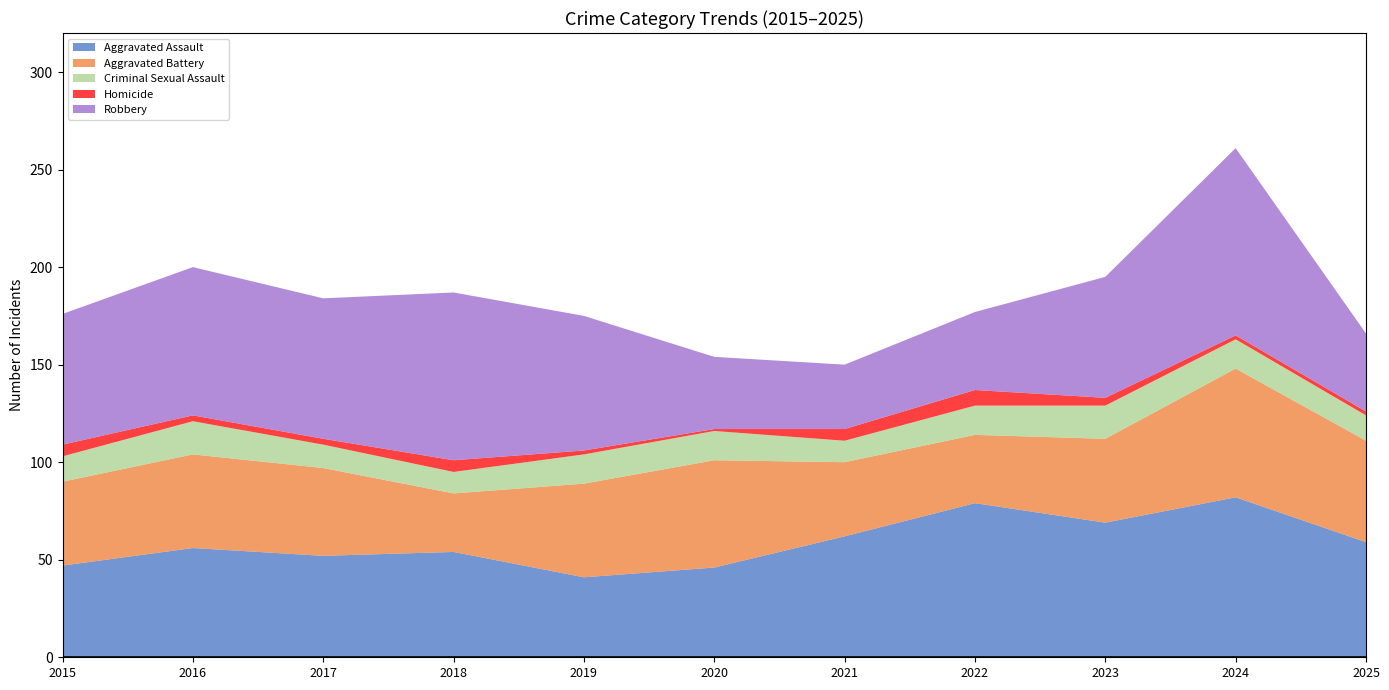

Reading right to left, list all the values displayed in this chart.

Aggravated Assault: 2025=59	2024=82	2023=69	2022=79	2021=62	2020=46	2019=41	2018=54	2017=52	2016=56	2015=47
Aggravated Battery: 2025=52	2024=66	2023=43	2022=35	2021=38	2020=55	2019=48	2018=30	2017=45	2016=48	2015=43
Criminal Sexual Assault: 2025=13	2024=15	2023=17	2022=15	2021=11	2020=15	2019=15	2018=11	2017=12	2016=17	2015=13
Homicide: 2025=2	2024=2	2023=4	2022=8	2021=6	2020=1	2019=2	2018=6	2017=3	2016=3	2015=6
Robbery: 2025=40	2024=96	2023=62	2022=40	2021=33	2020=37	2019=69	2018=86	2017=72	2016=76	2015=67